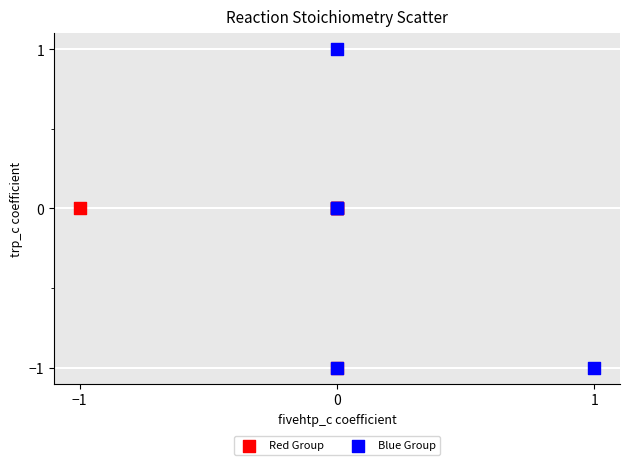

Which series has the widest spread of Y values?

Blue Group